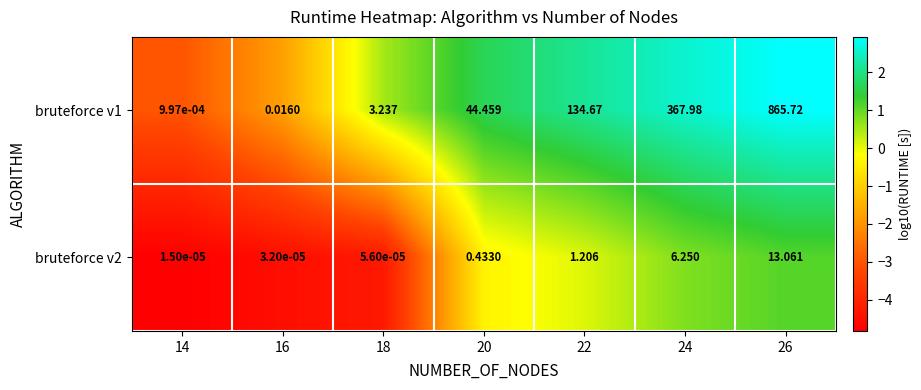

How many values in the bruteforce v1 series exceed 44?

4